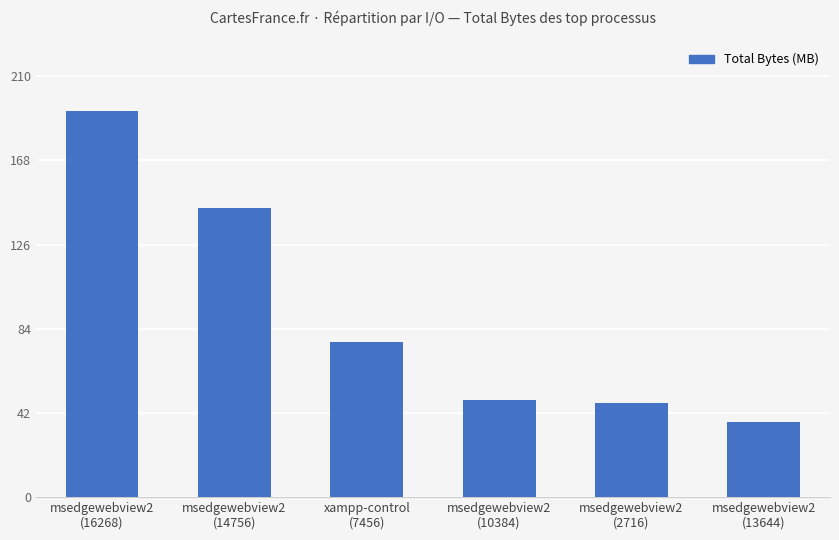

At which category does the chart reach its minimum across all series?

msedgewebview2
(13644)